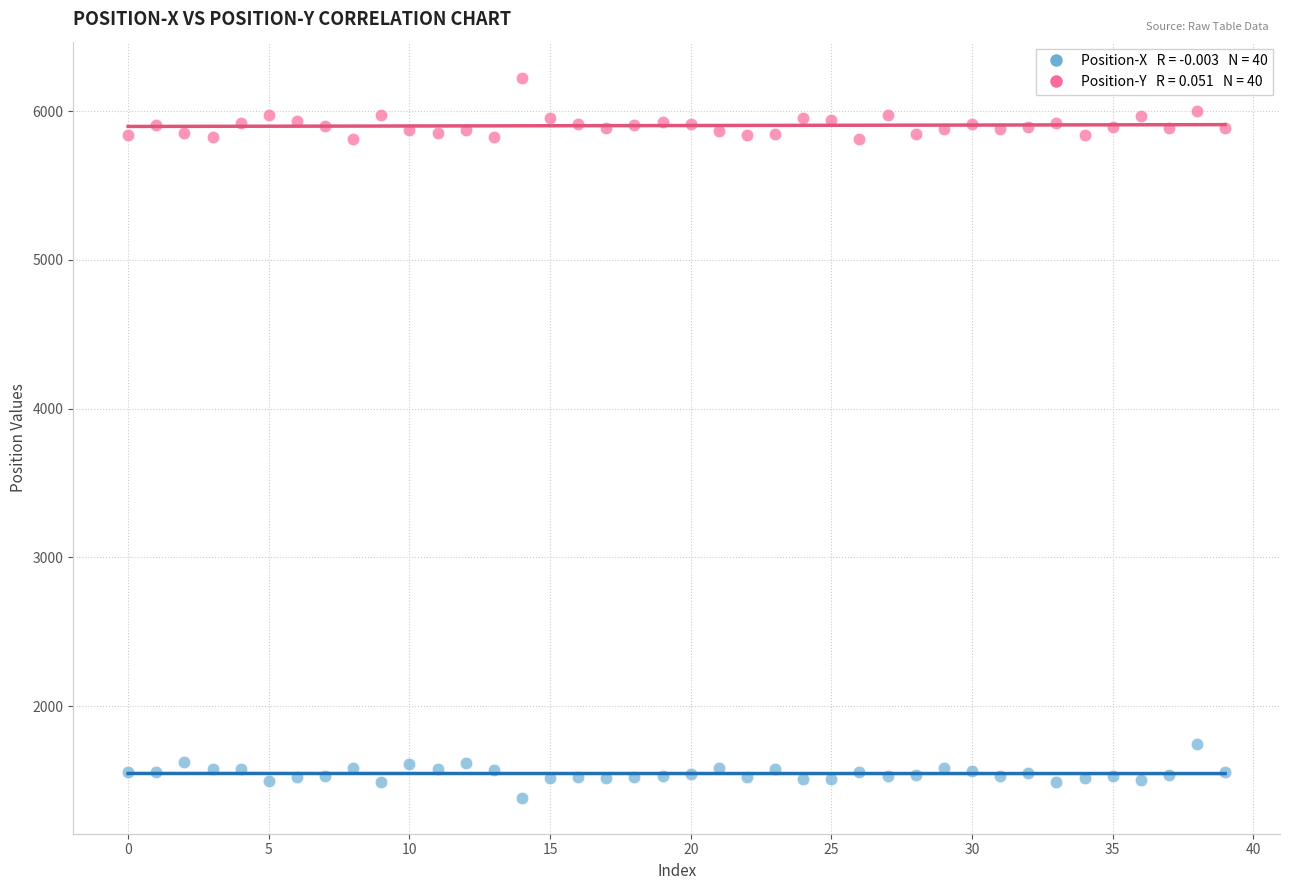

Across all data points, what is the range of Y values (max minus min)?

4839